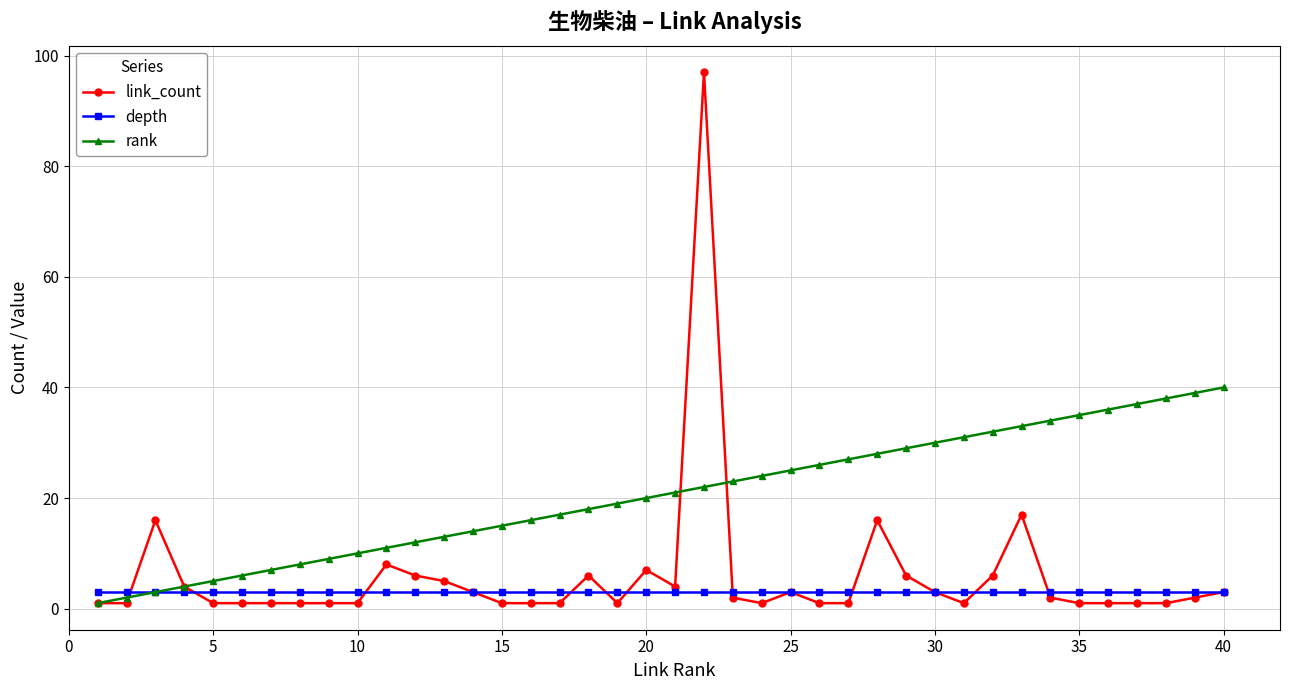

Which series has the largest total across all categories?

rank